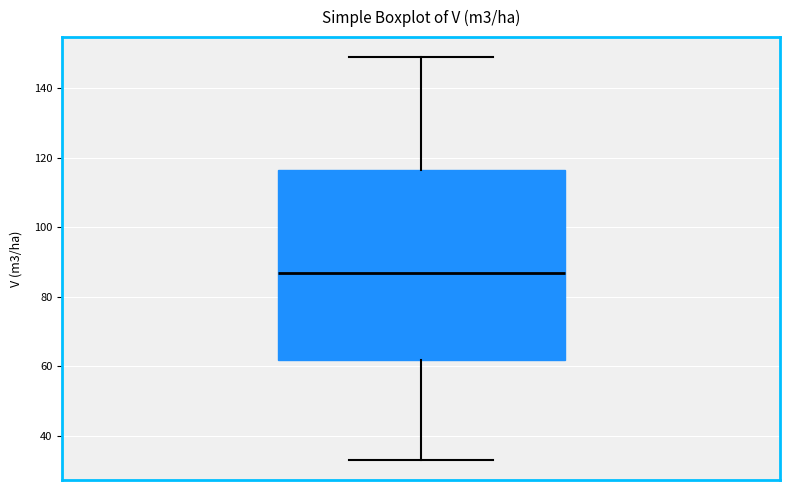

Transcribe this box plot: give where the median line is, the range the box spans, and where the two whiskers end, as read against the y-axis. The values are not printed on the chart, so give them approximately, as read against the axis.

median 86, box 62 to 116, whiskers 34 to 148